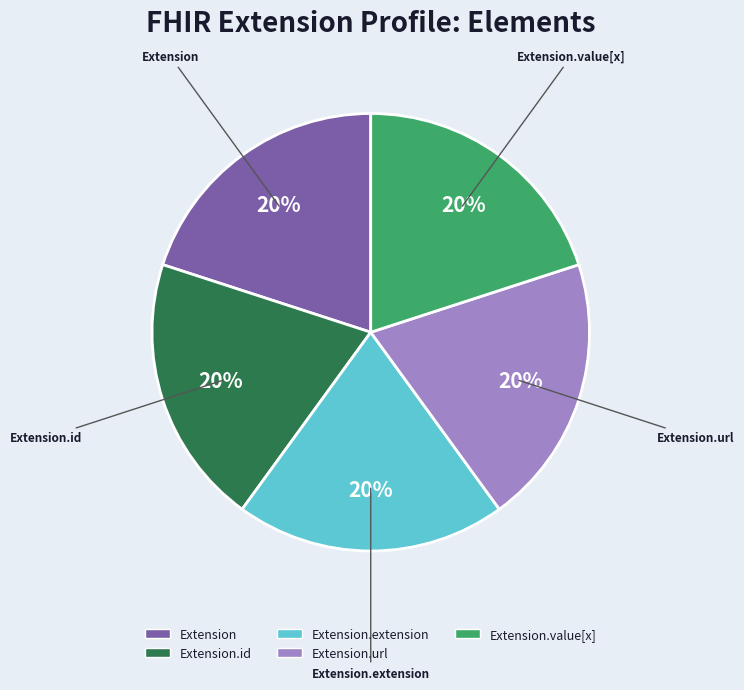

How many slices are in this pie chart?

5